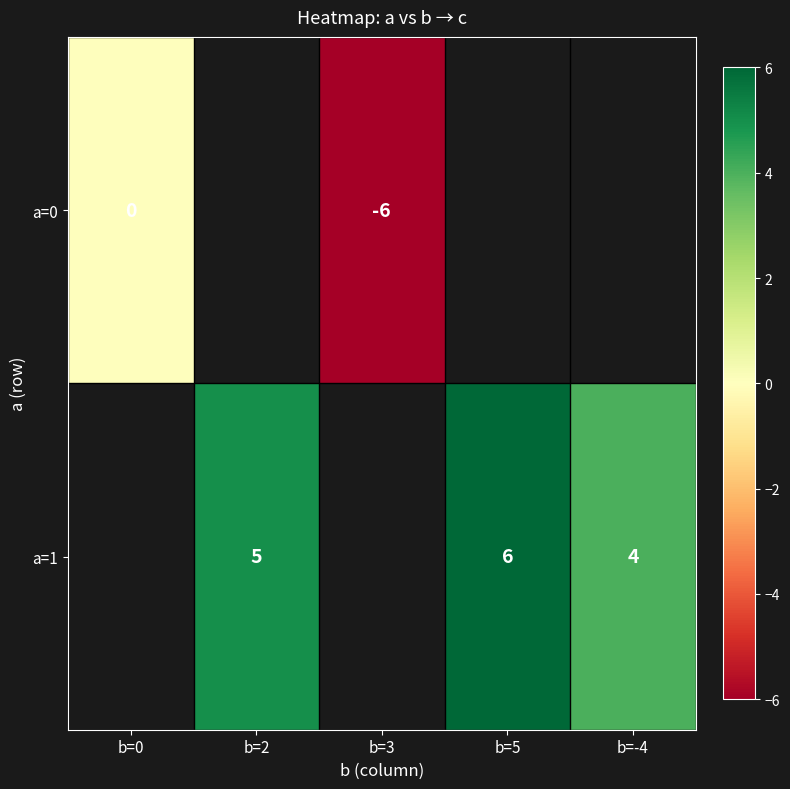

The value of a=1 at b=-4 is 6. True or false?

False